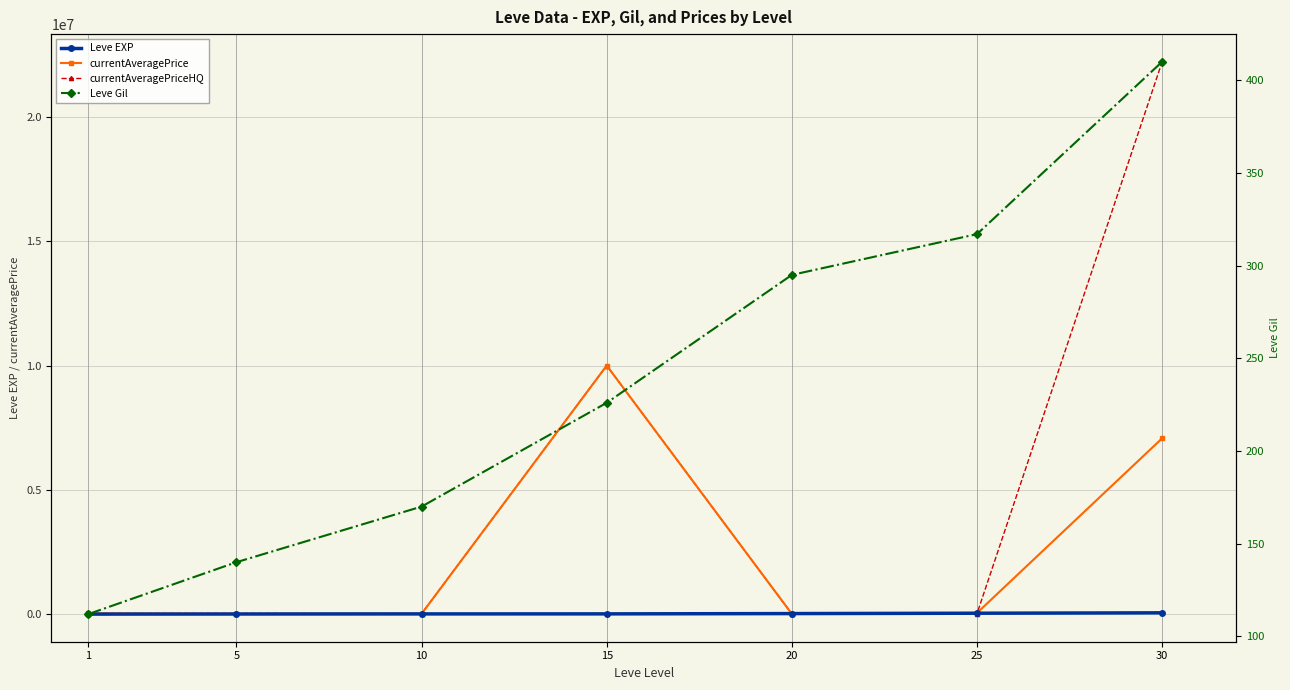

True or false: currentAveragePriceHQ and currentAveragePrice intersect in this chart.

True